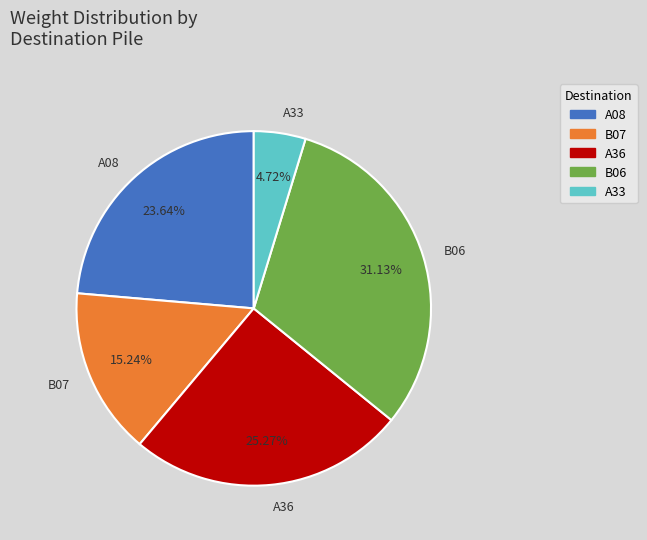

To the nearest percent, what is the combined percentage of B07 and A08?

39%